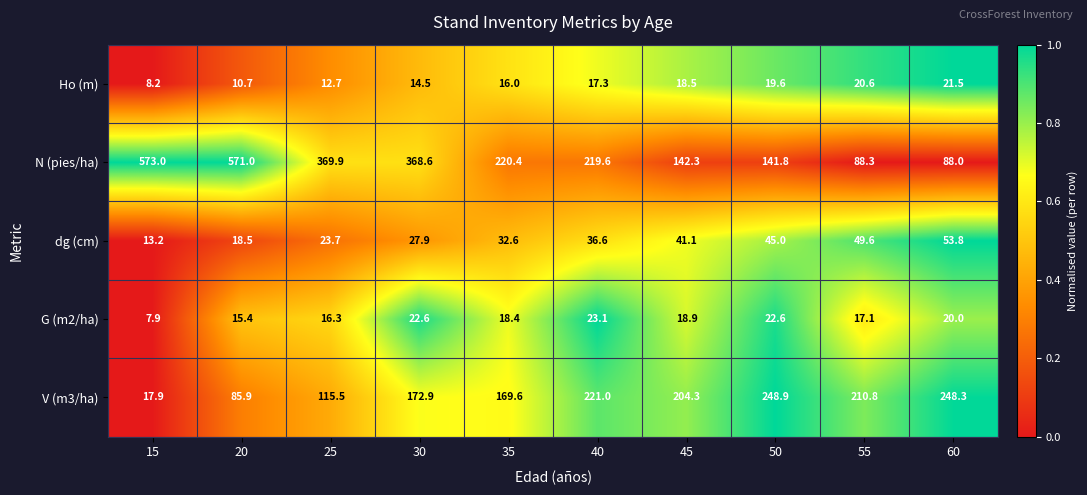

What is the difference between the second highest and minimum values in the Ho (m) series?

12.4